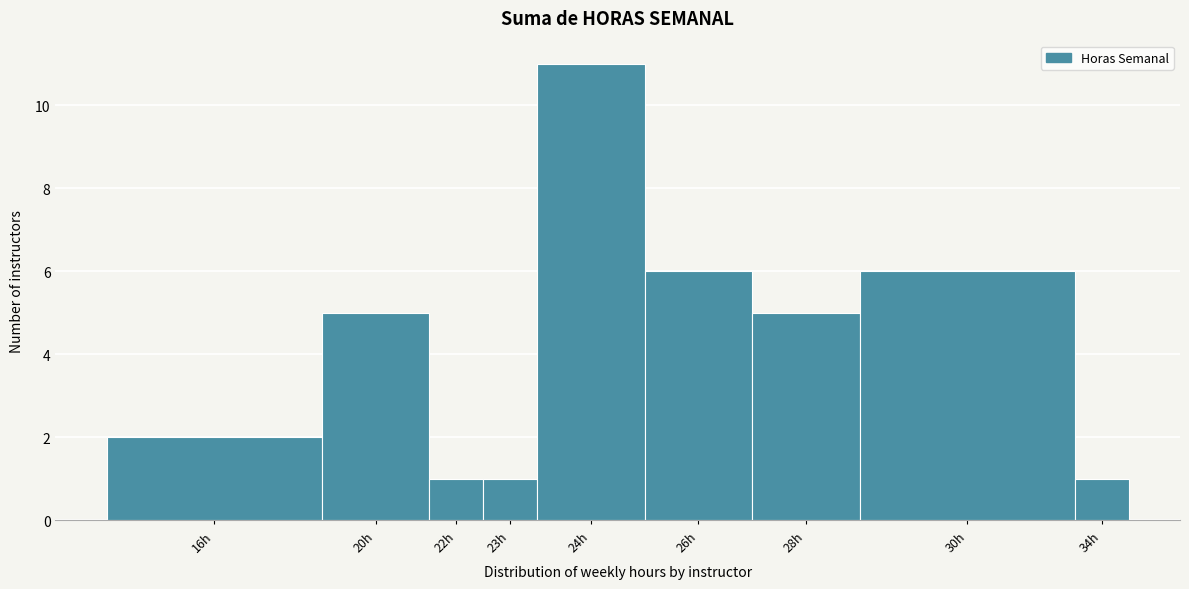

Reading left to right, list all the values displayed in this chart.

16h=2	20h=5	22h=1	23h=1	24h=11	26h=6	28h=5	30h=6	34h=1